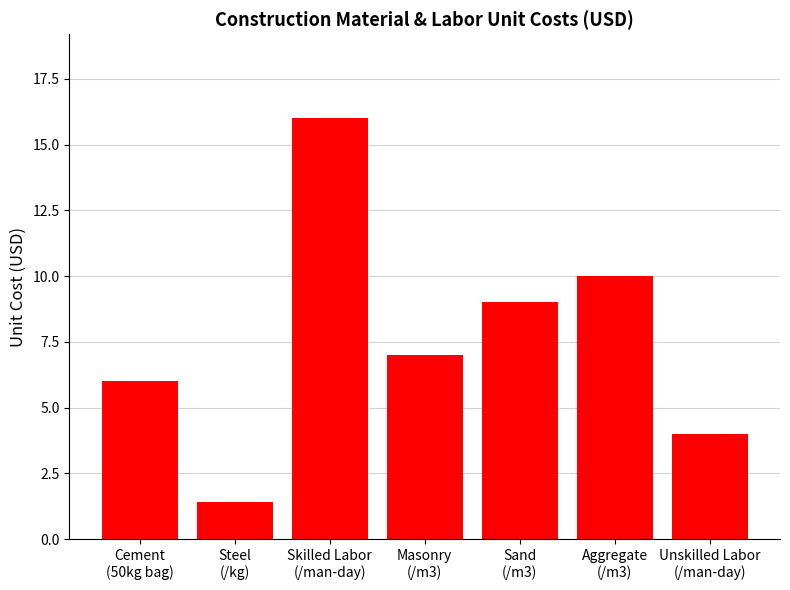

Between Cement
(50kg bag) and Aggregate
(/m3), which is larger?

Aggregate
(/m3)